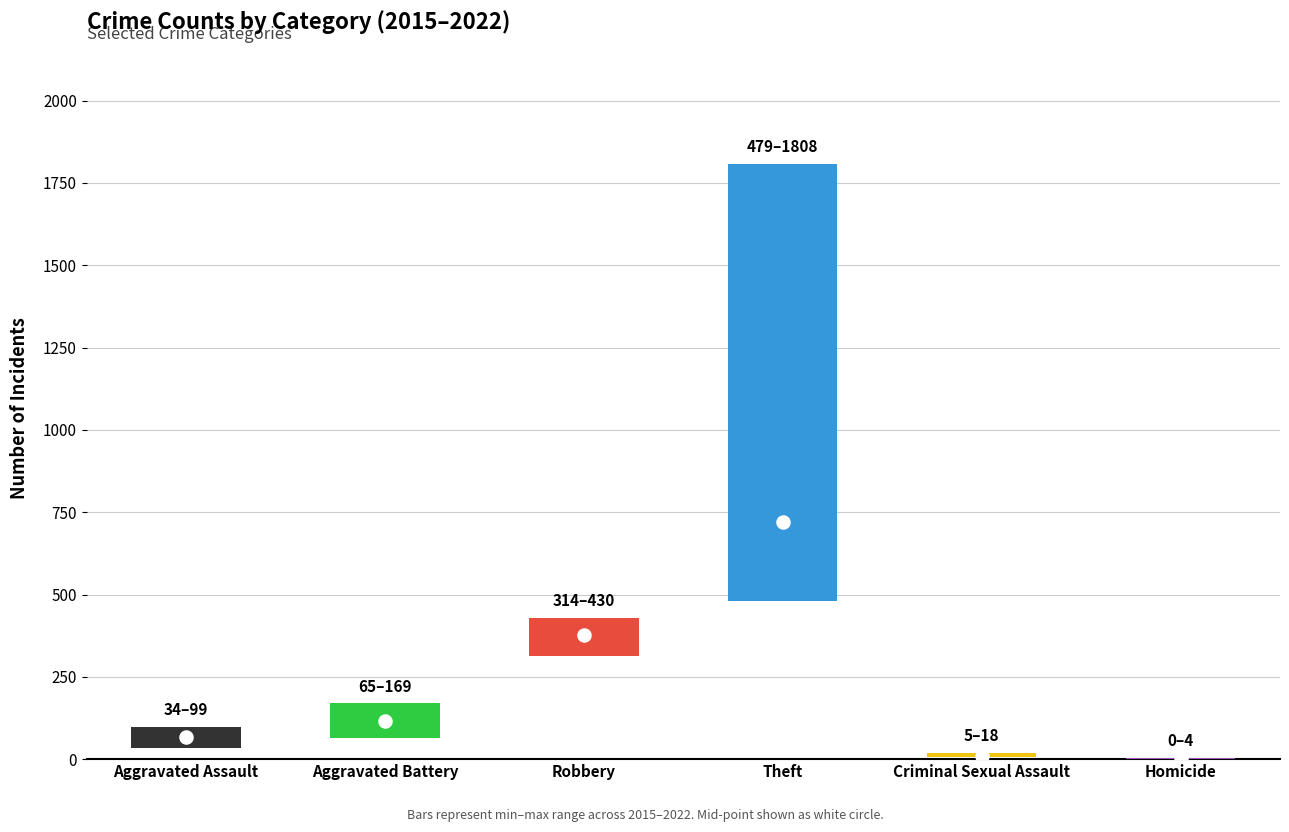

What is the total value across all series at Homicide?

11